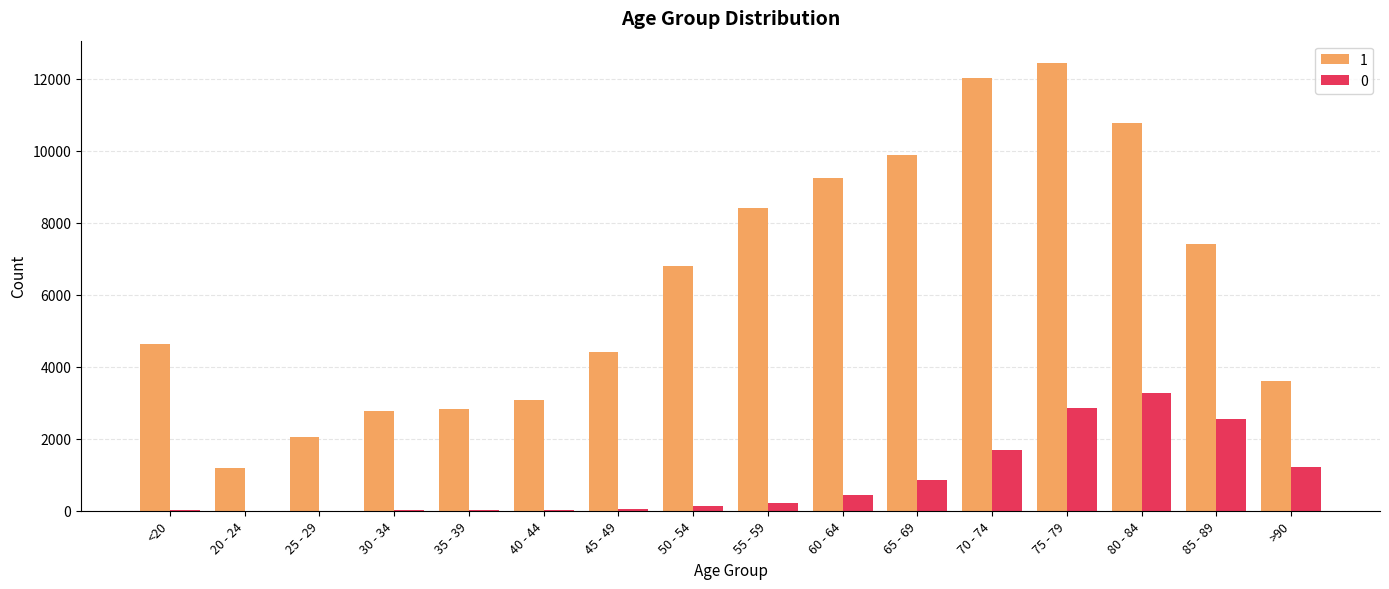

Count the number of data series in this chart.

2